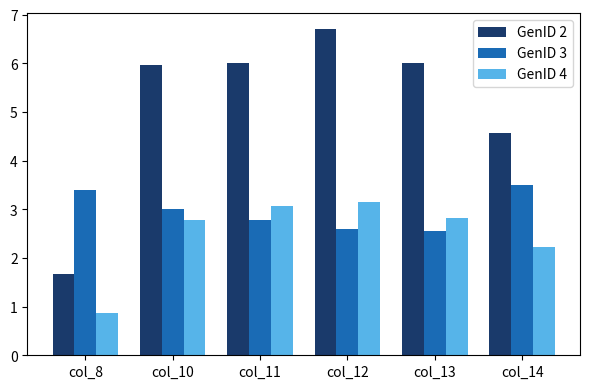

Which series has the largest total across all categories?

GenID 2